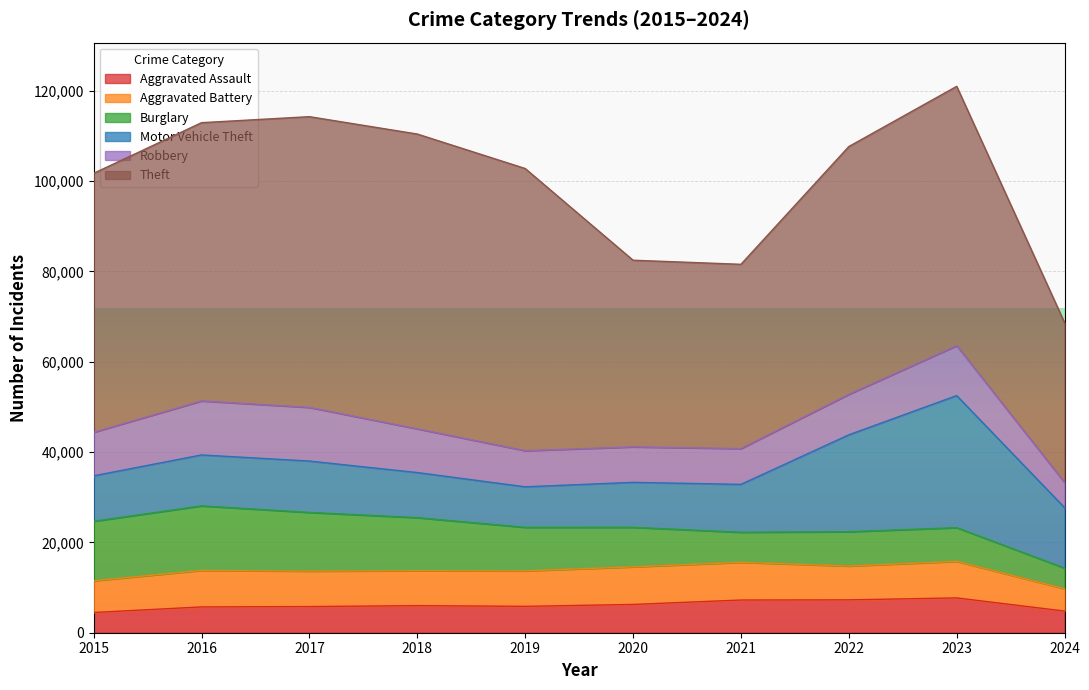

Reading left to right, transcribe all the data shown in this chart.

Aggravated Assault: 2015=4480	2016=5713	2017=5793	2018=6001	2019=5841	2020=6265	2021=7242	2022=7280	2023=7710	2024=4797
Aggravated Battery: 2015=7019	2016=8086	2017=7845	2018=7735	2019=7858	2020=8320	2021=8347	2022=7491	2023=8079	2024=4939
Burglary: 2015=13184	2016=14289	2017=13001	2018=11747	2019=9638	2020=8758	2021=6662	2022=7593	2023=7482	2024=4577
Motor Vehicle Theft: 2015=10068	2016=11285	2017=11380	2018=9985	2019=8977	2020=9959	2021=10603	2022=21461	2023=29246	2024=13385
Robbery: 2015=9638	2016=11960	2017=11880	2018=9681	2019=7995	2020=7855	2021=7920	2022=8963	2023=11054	2024=5553
Theft: 2015=57351	2016=61623	2017=64386	2018=65289	2019=62495	2020=41336	2021=40813	2022=54879	2023=57429	2024=35411